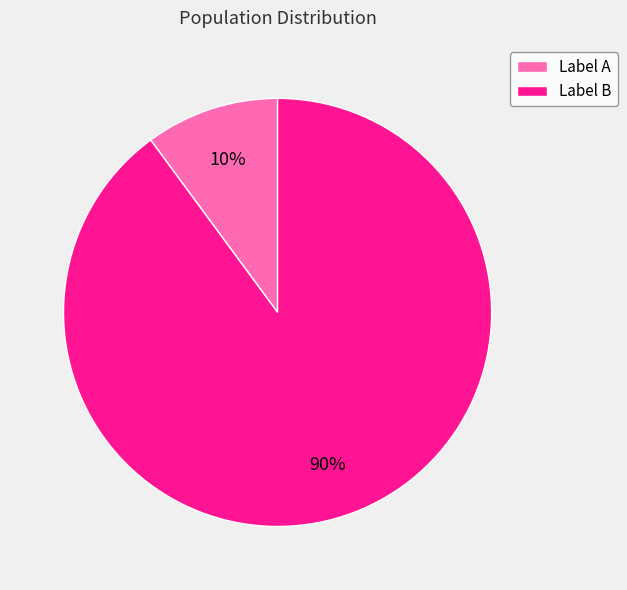

Which slice is the largest?

Label B